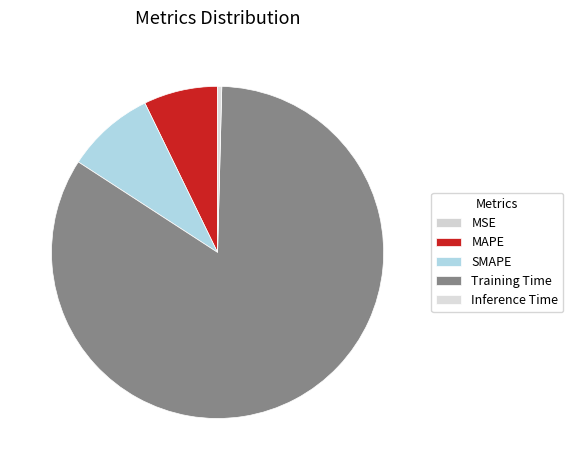

What is the largest slice in the pie chart?

Training Time